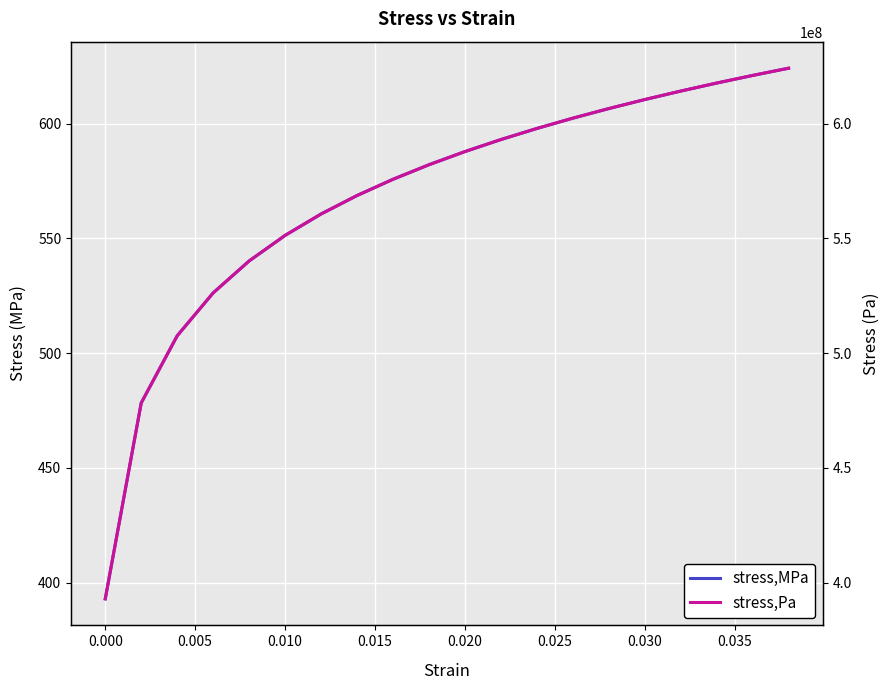

What is the average value of the stress,Pa series?

567991081.5